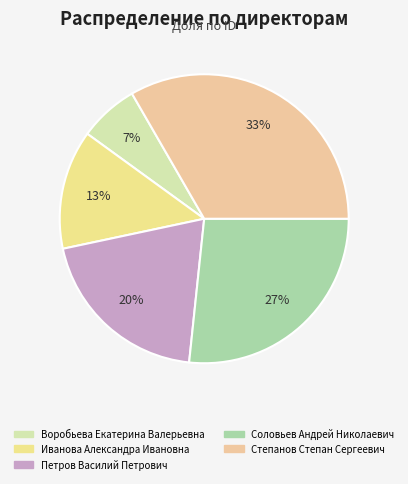

Which slice is the smallest?

Воробьева Екатерина Валерьевна